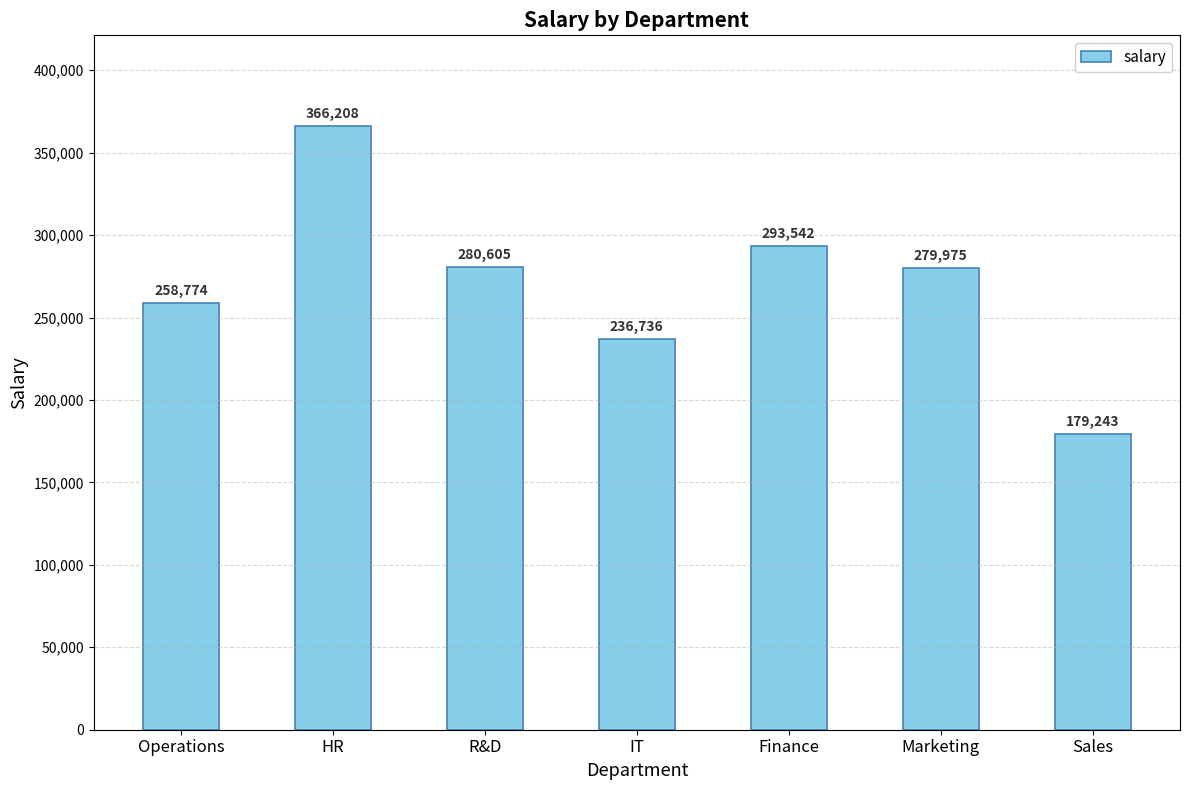

Rank the categories by value from lowest to highest.

Sales, IT, Operations, Marketing, R&D, Finance, HR